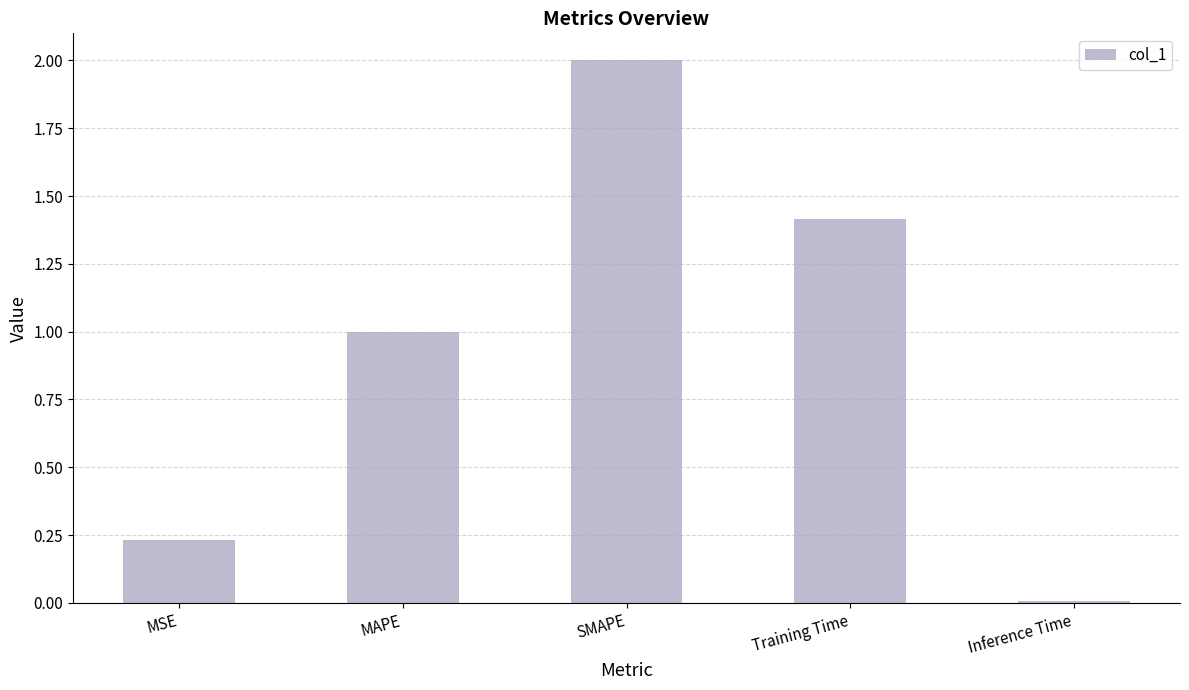

What position from the left is Inference Time?

5